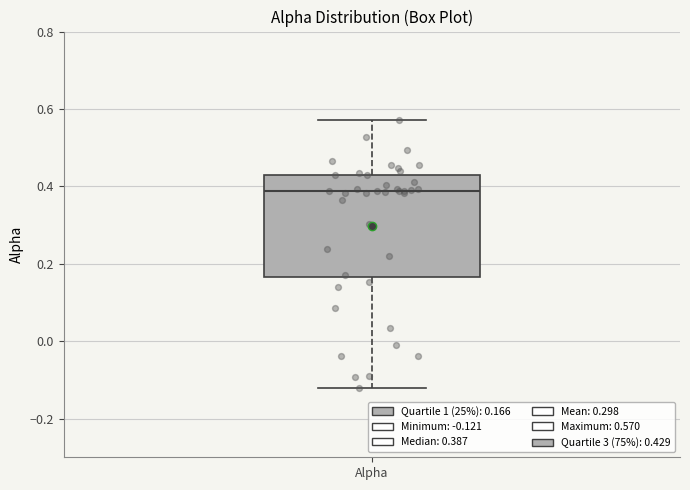

Read this box plot against the y-axis: the position of the median line, the range covered by the box, and the ends of both whiskers. The values are not printed on the chart, so give them approximately, as read against the axis.

median 0.38, box 0.16 to 0.42, whiskers -0.12 to 0.58